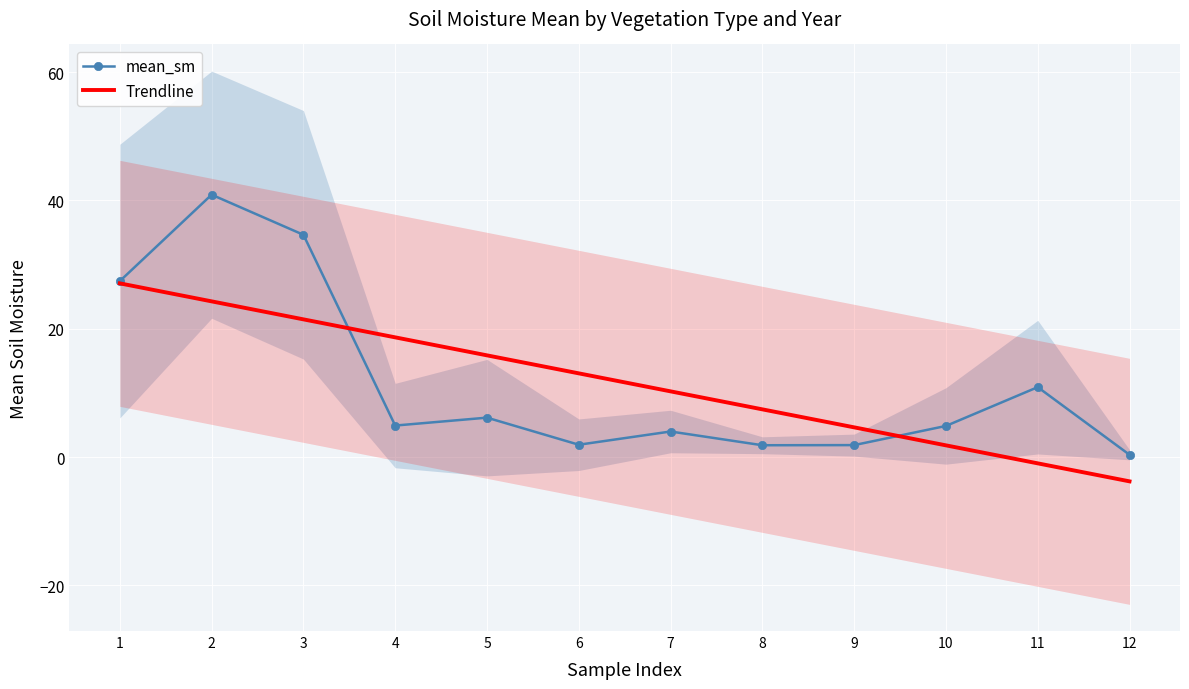

How many categories are shown in the chart?

12